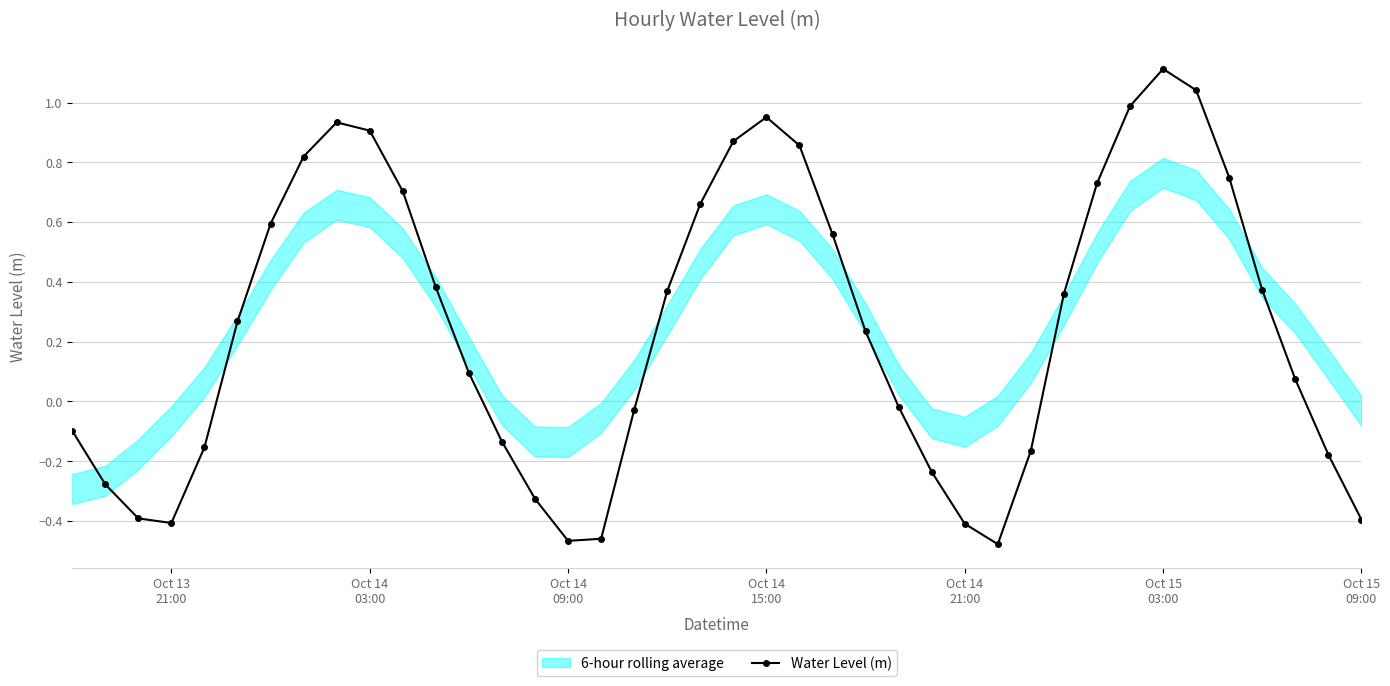

How many interior local peaks does the Water Level (m) series have?

3